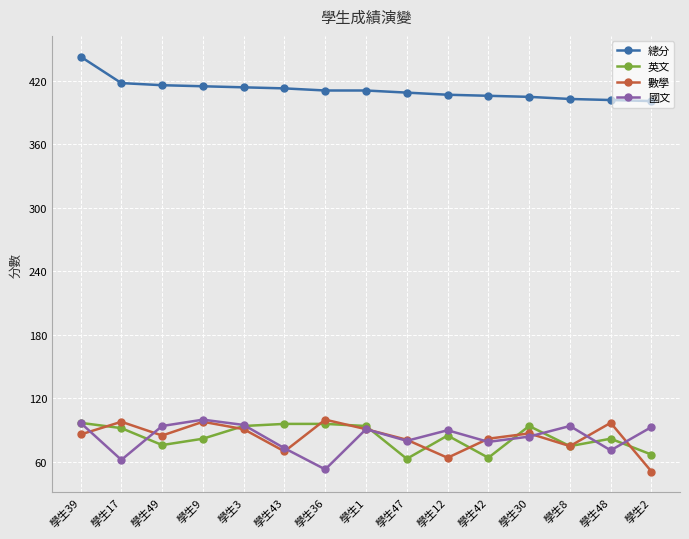

How many distinct data groups are displayed?

4